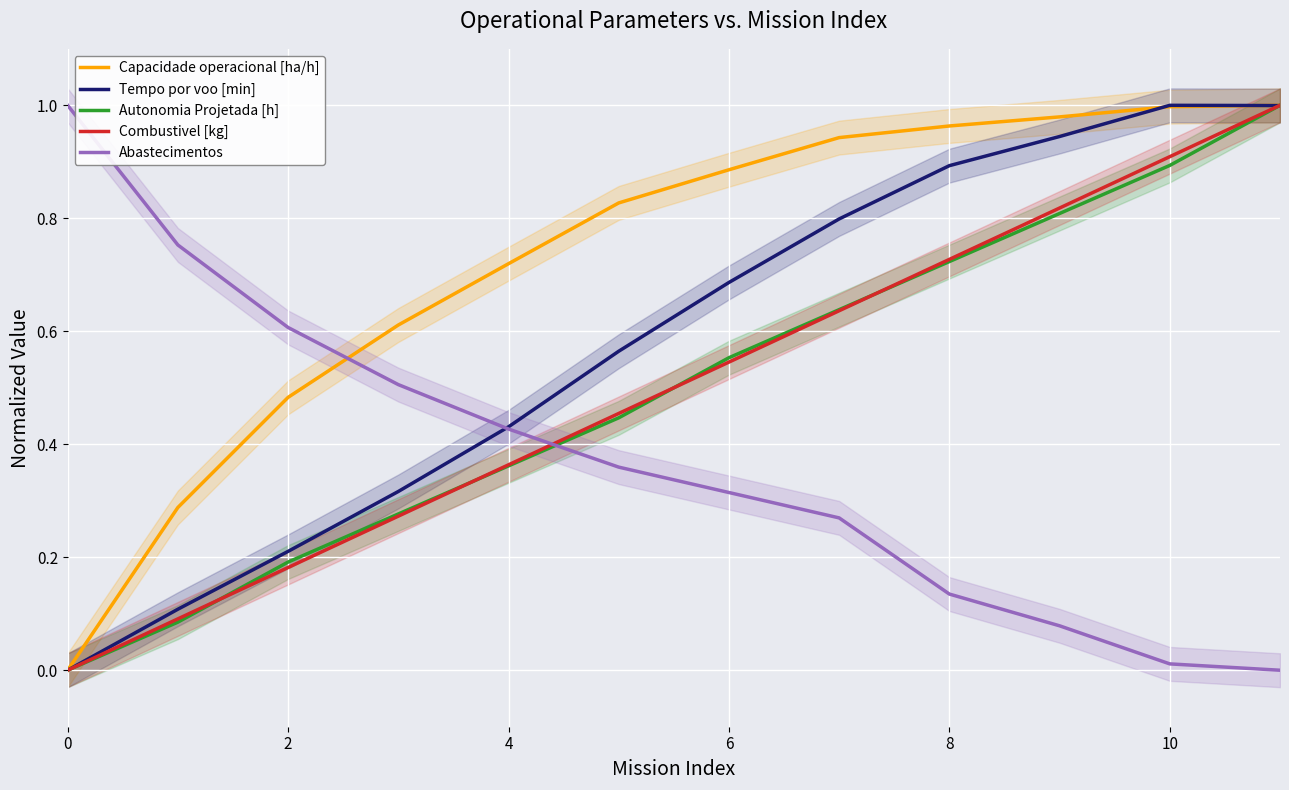

What is the average value of the Capacidade operacional [ha/h] series?

0.7